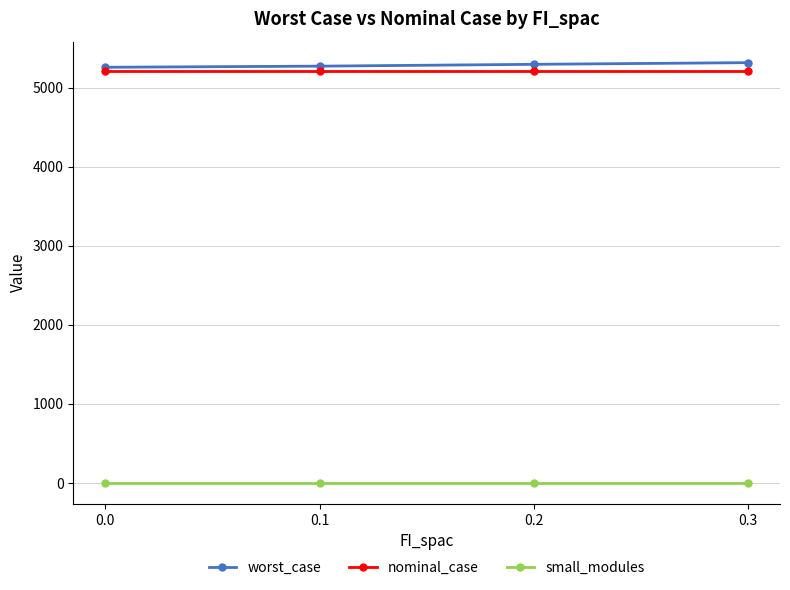

Is it true that worst_case equals 3611.1 at 0.0?

False